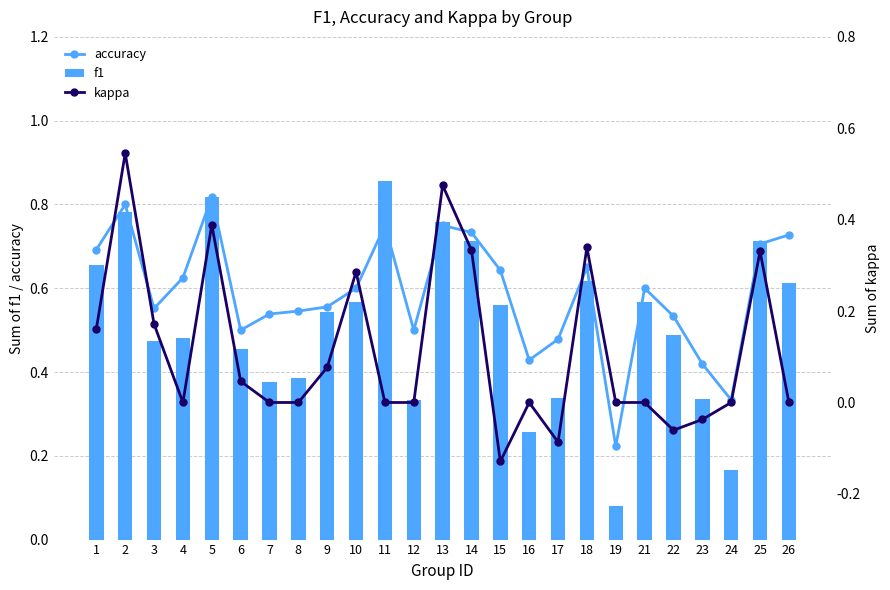

List the labels in order of kappa value, largest first.

2, 13, 5, 18, 14, 25, 10, 3, 1, 9, 6, 4, 7, 8, 11, 12, 16, 19, 21, 24, 26, 23, 22, 17, 15